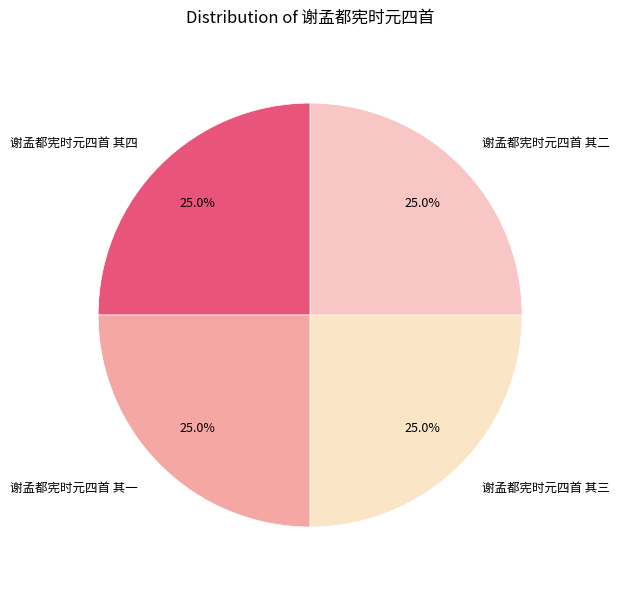

What is the ratio of the value at 谢孟都宪时元四首 其四 to the value at 谢孟都宪时元四首 其三?

1.0